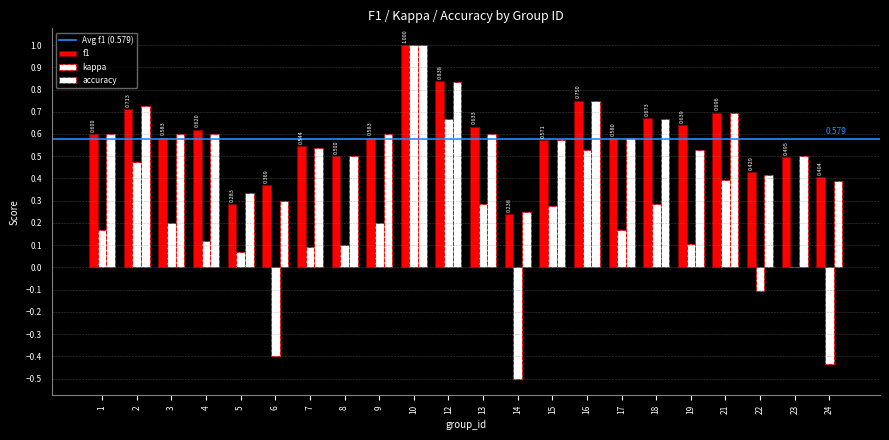

How many groups of bars are there?

22